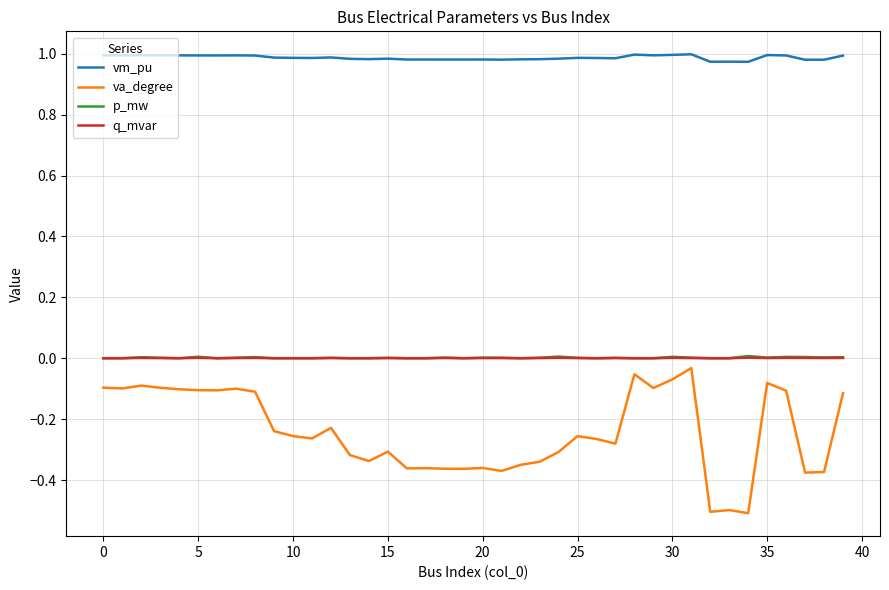

Which series has the widest spread of values?

va_degree